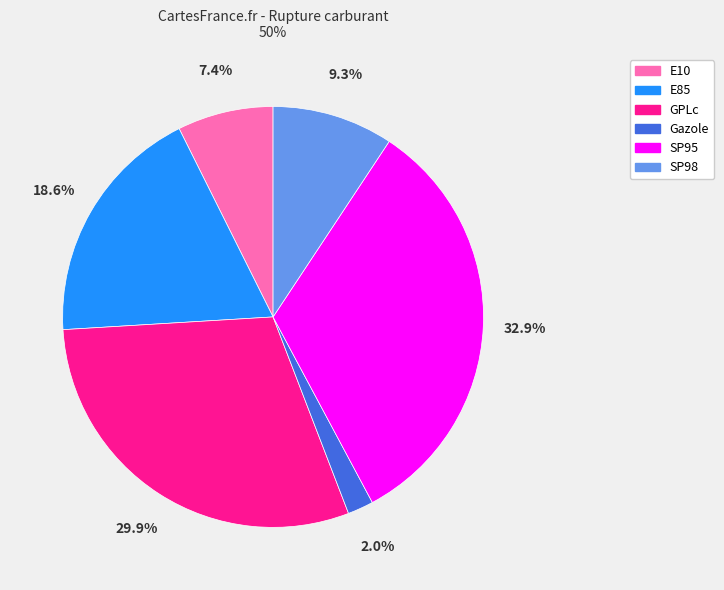

How many segments does this pie chart have?

6